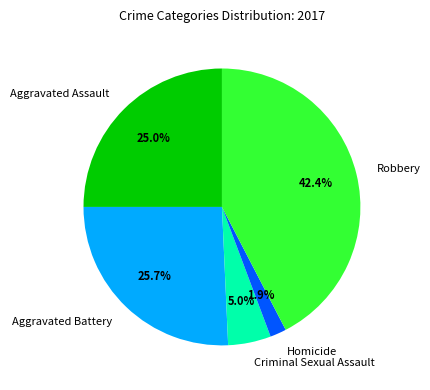

How many segments does this pie chart have?

5